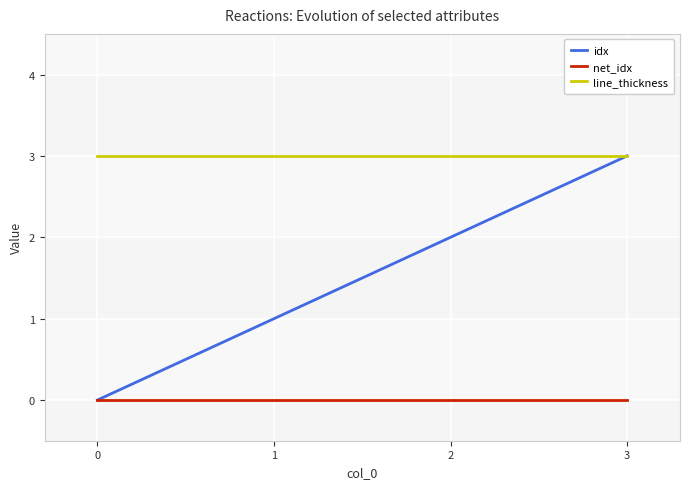

List the series in order of their overall mean, highest first.

line_thickness, idx, net_idx